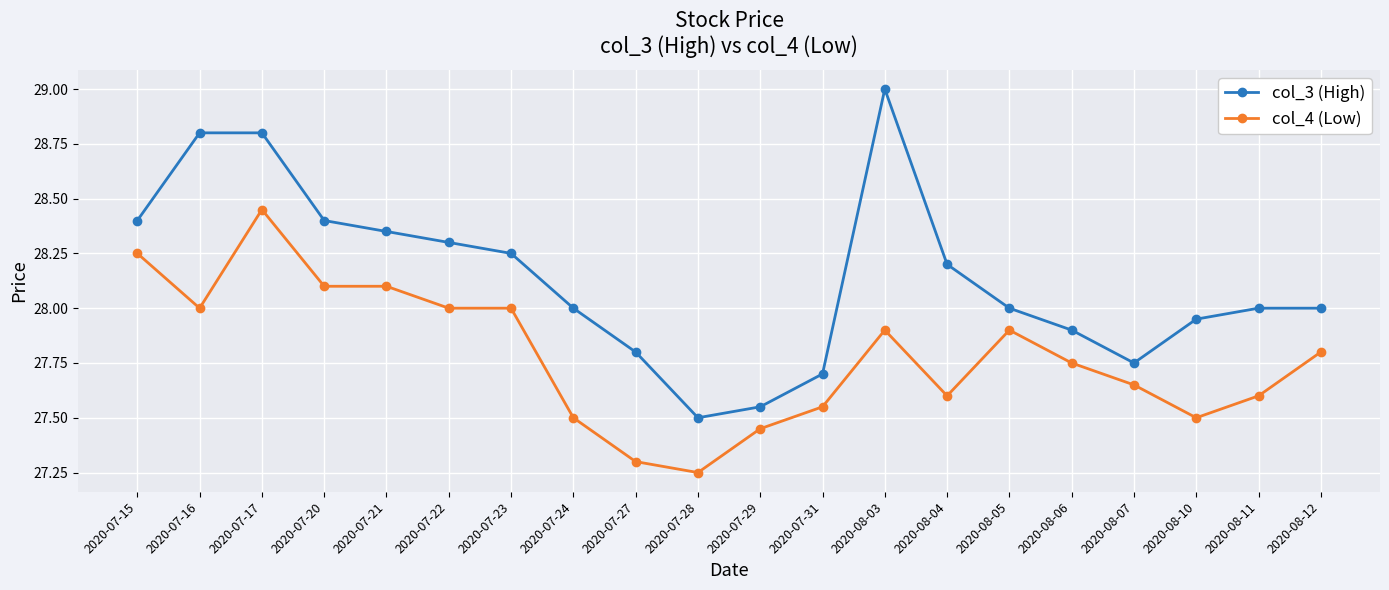

What is the label of the 5th point from the right?

2020-08-06